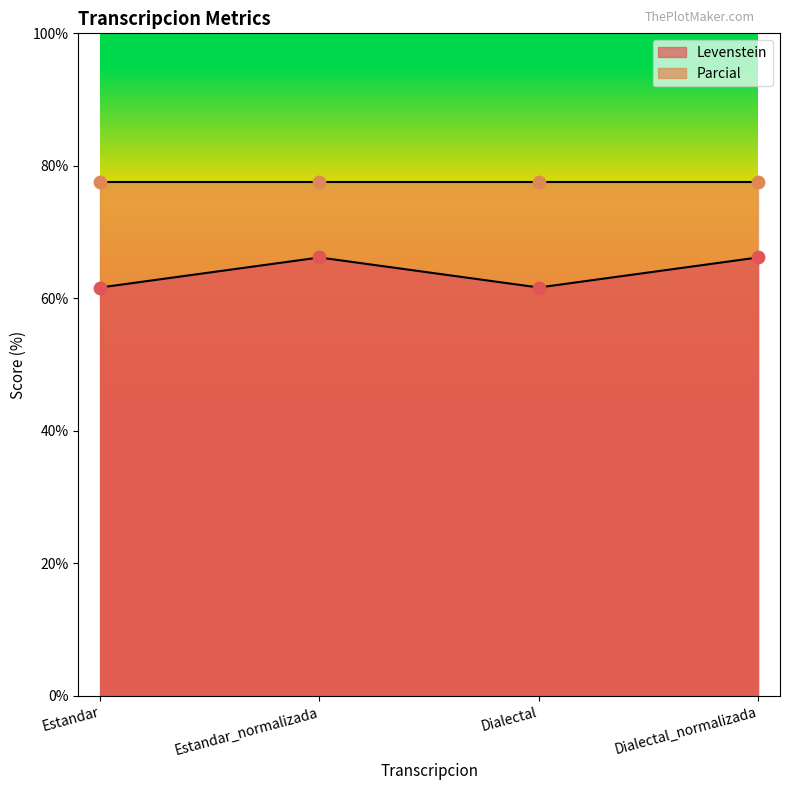

Approximately how many times larger is the value at Dialectal compared to Estandar_normalizada?

0.9